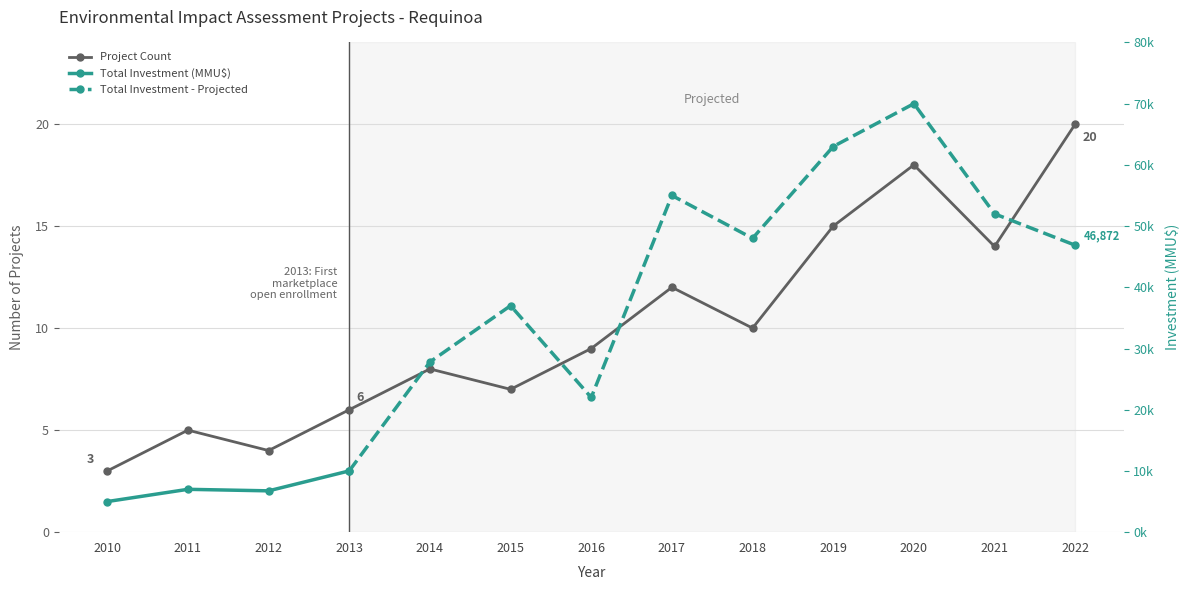

How many points are lower than both their immediate neighbors (excluding endpoints)?

4